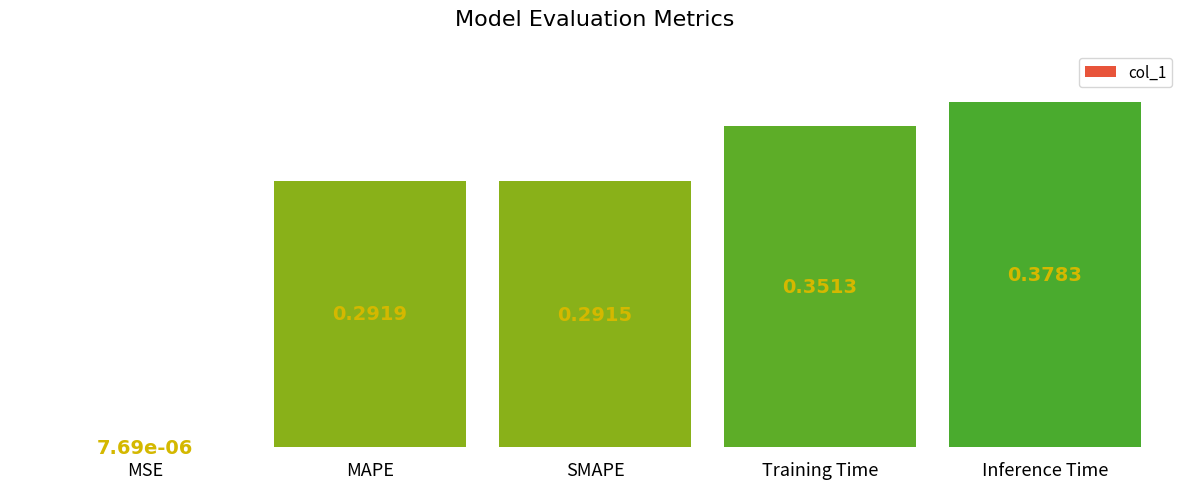

What is the sum of all values?

1.3